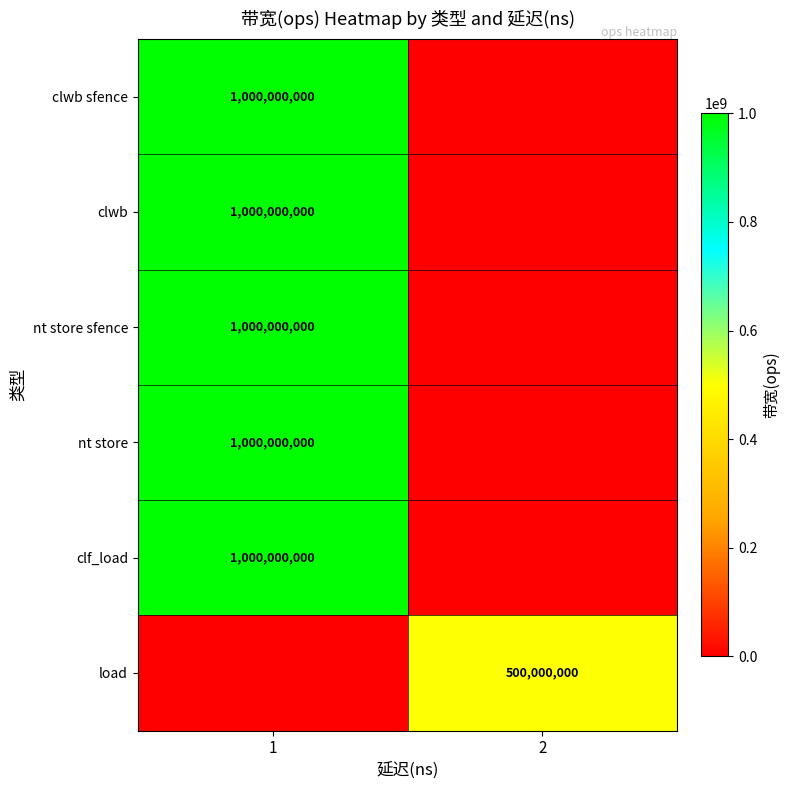

The nt store sfence series shows 1000000000 at 1. True or false?

True